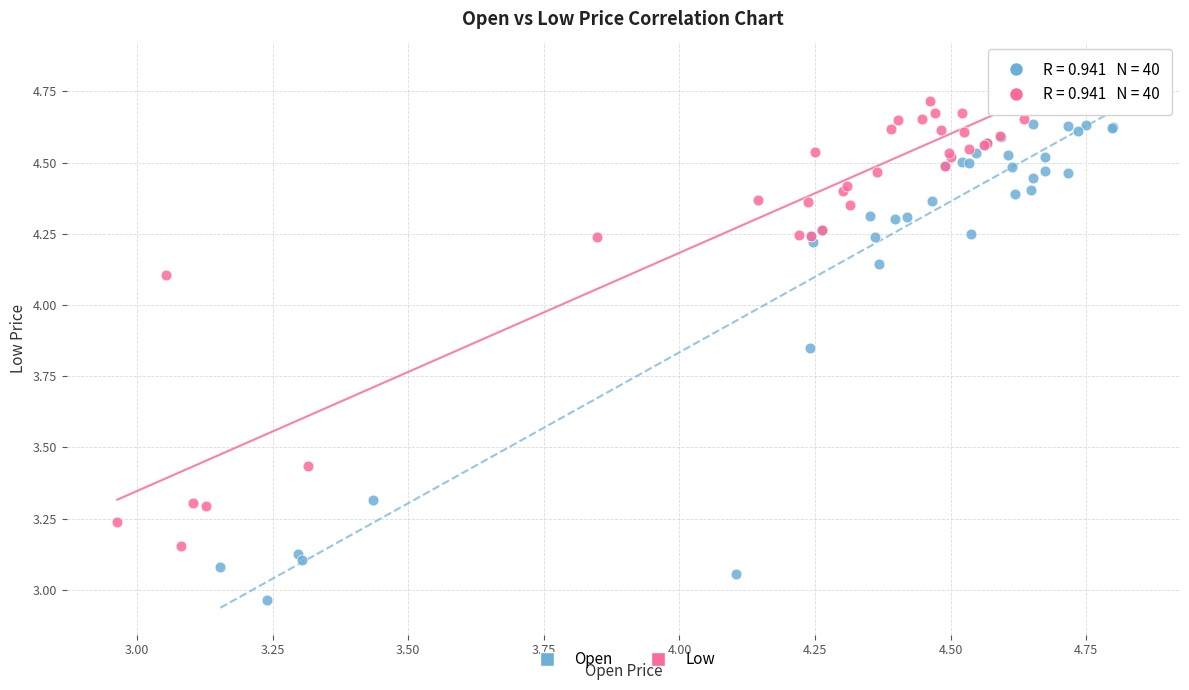

Which series reaches the minimum Y coordinate?

Open